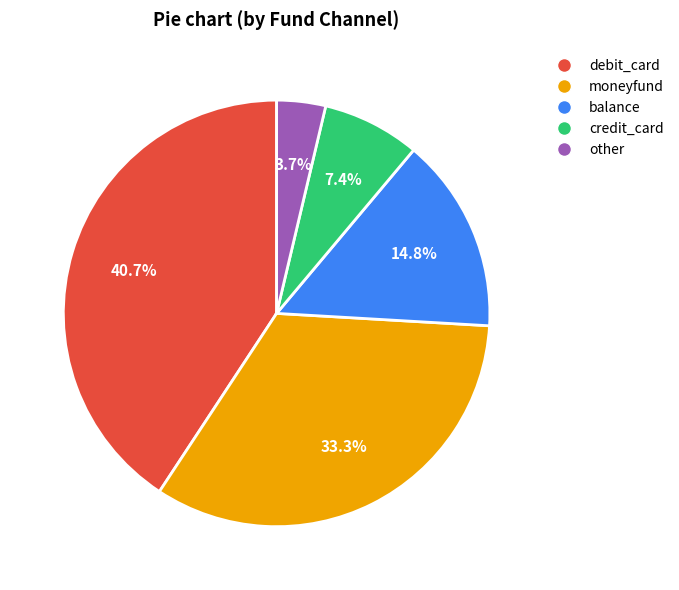

How much of the chart is everything except credit_card?

92.6%